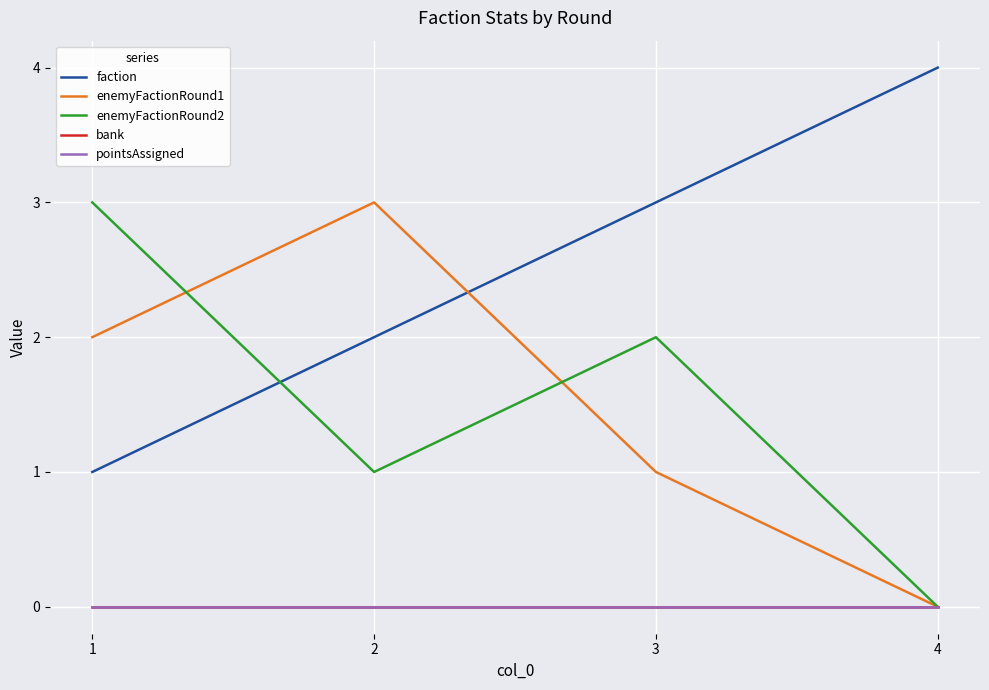

True or false: enemyFactionRound2 and pointsAssigned intersect in this chart.

False